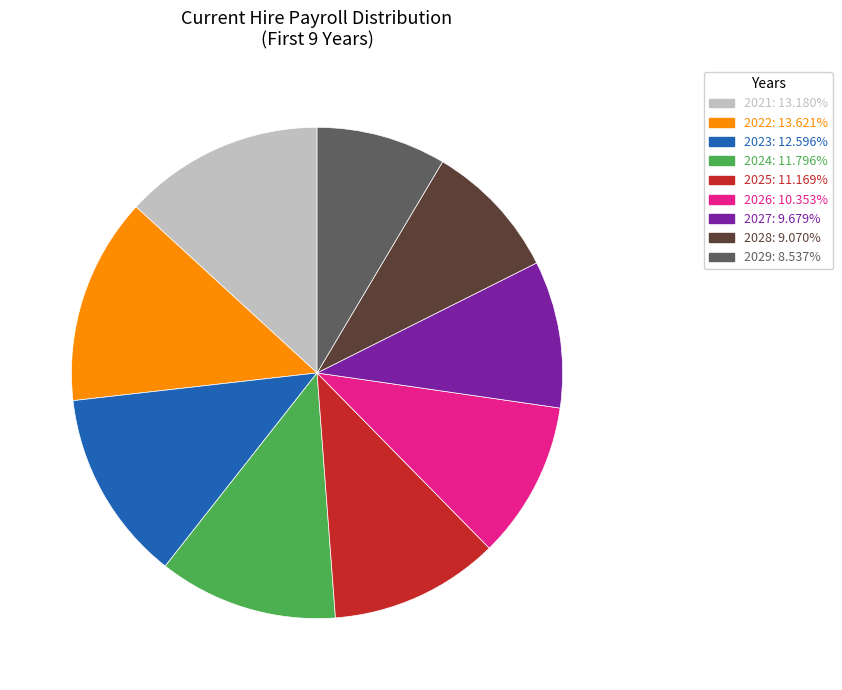

How many segments does this pie chart have?

9